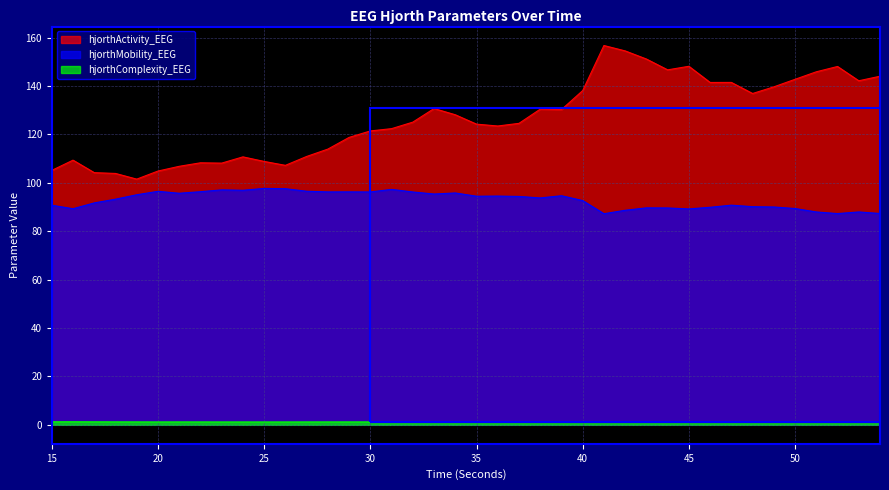

Reading left to right, what are all the values shown in this chart?

hjorthActivity_EEG: 105.1	109.4	104.2	103.9	101.5	104.9	106.8	108.3	108.1	110.7	108.8	107.2	110.9	113.9	118.8	121.4	122.4	125.1	130.7	128.1	124.2	123.5	124.6	130.4	130.3	138.1	156.7	154.5	151.2	146.7	148.2	141.5	141.5	136.9	139.7	142.8	145.9	148.1	142.2	144.0
hjorthMobility_EEG: 90.7	89.3	91.7	93.2	95.1	96.5	95.7	96.3	97.1	96.9	97.7	97.6	96.5	96.2	96.3	96.2	97.3	96.2	95.4	95.8	94.5	94.5	94.4	93.8	94.7	92.7	87.2	88.7	89.7	89.6	89.2	89.9	90.8	90.1	90.0	89.4	88.0	87.3	88.0	87.3
hjorthComplexity_EEG: 1.3	1.3	1.2	1.2	1.2	1.2	1.2	1.2	1.2	1.2	1.2	1.2	1.2	1.2	1.2	1.2	1.2	1.2	1.2	1.2	1.2	1.2	1.2	1.2	1.2	1.3	1.3	1.3	1.3	1.3	1.3	1.3	1.3	1.3	1.3	1.3	1.3	1.3	1.3	1.3